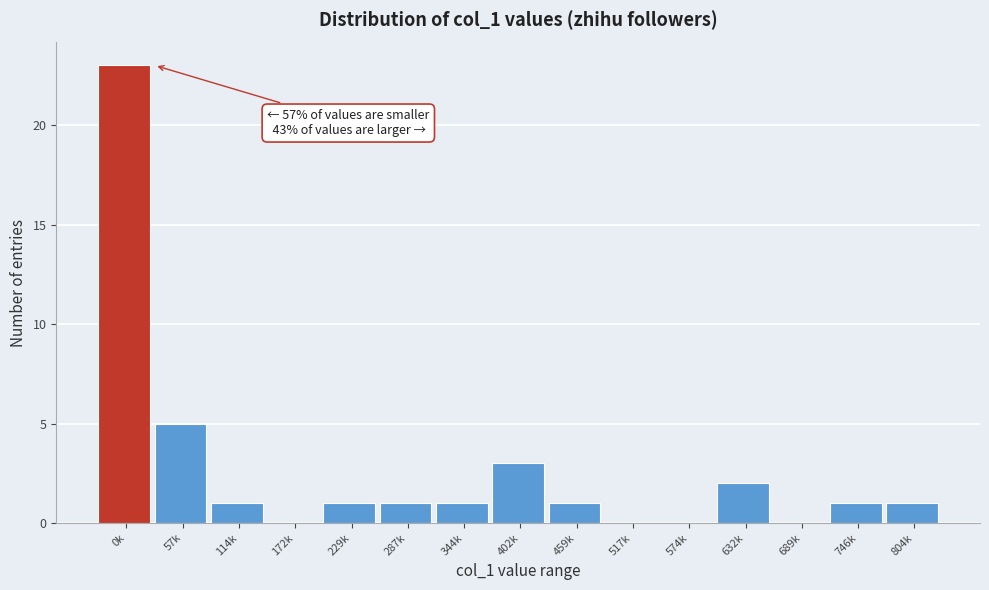

Reading left to right, list all the values displayed in this chart.

0k=23	57k=5	114k=1	172k=0	229k=1	287k=1	344k=1	402k=3	459k=1	517k=0	574k=0	632k=2	689k=0	746k=1	804k=1